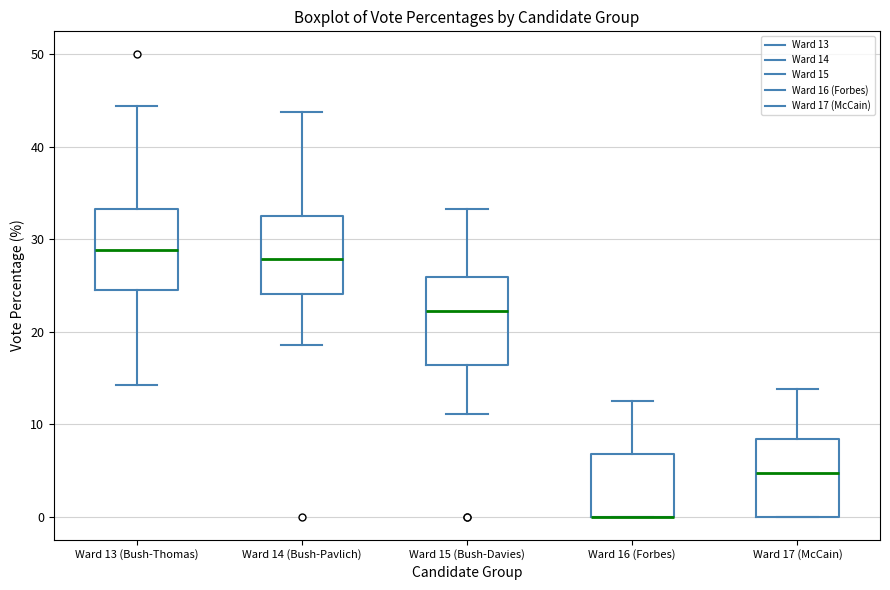

Reading left to right, transcribe this box plot: for each box, give where its median line is, the range the box spans, and where its two whiskers end, as read against the y-axis. The values are not printed on the chart, so give them approximately, as read against the axis.

Ward 13 (Bush-Thomas): median 29, box 25 to 33, whiskers 14 to 44
Ward 14 (Bush-Pavlich): median 28, box 24 to 33, whiskers 19 to 44
Ward 15 (Bush-Davies): median 22, box 16 to 26, whiskers 11 to 33
Ward 16 (Forbes): median 0 (drawn on the box's lower edge), box 0 to 7, whiskers 0 to 13
Ward 17 (McCain): median 5, box 0 to 8, whiskers 0 to 14